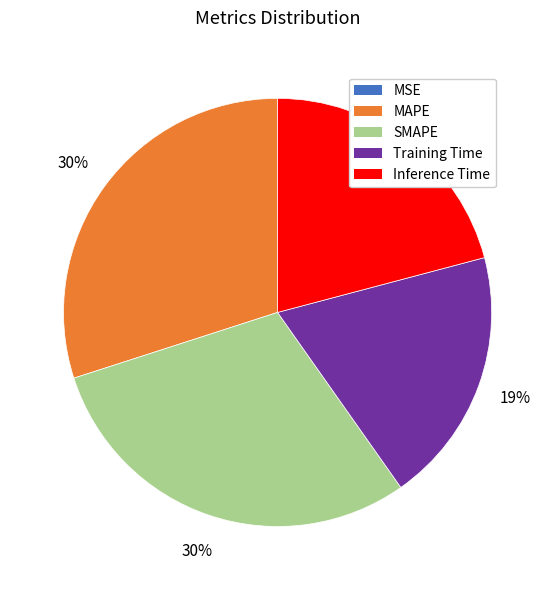

To the nearest percent, what percentage of the pie is Inference Time?

21%